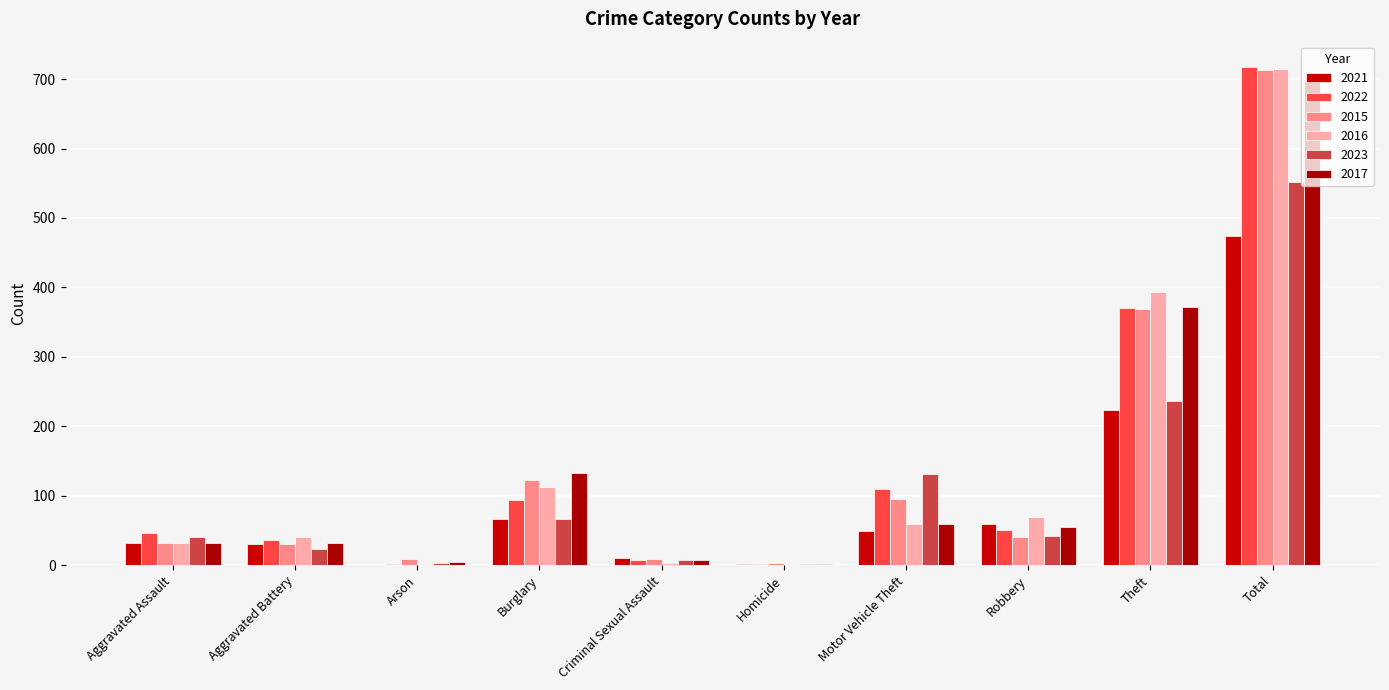

How many categories are shown in the chart?

10